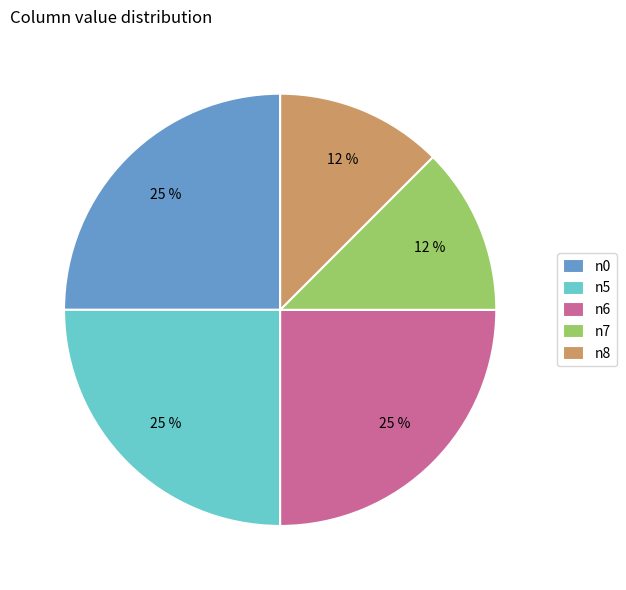

True or false: n7 accounts for 7% of the total.

False